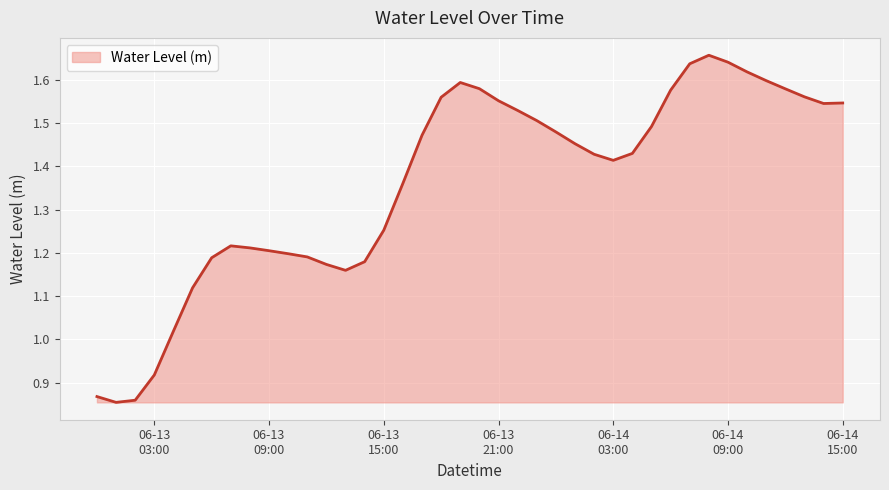

How many lines are shown in the chart?

1